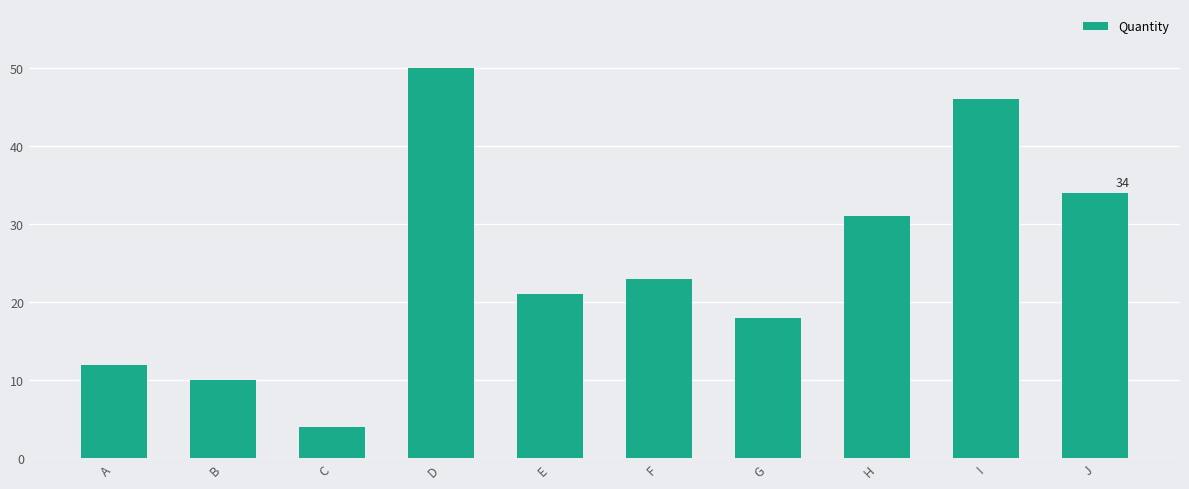

What is the difference between the values at I and G?

28